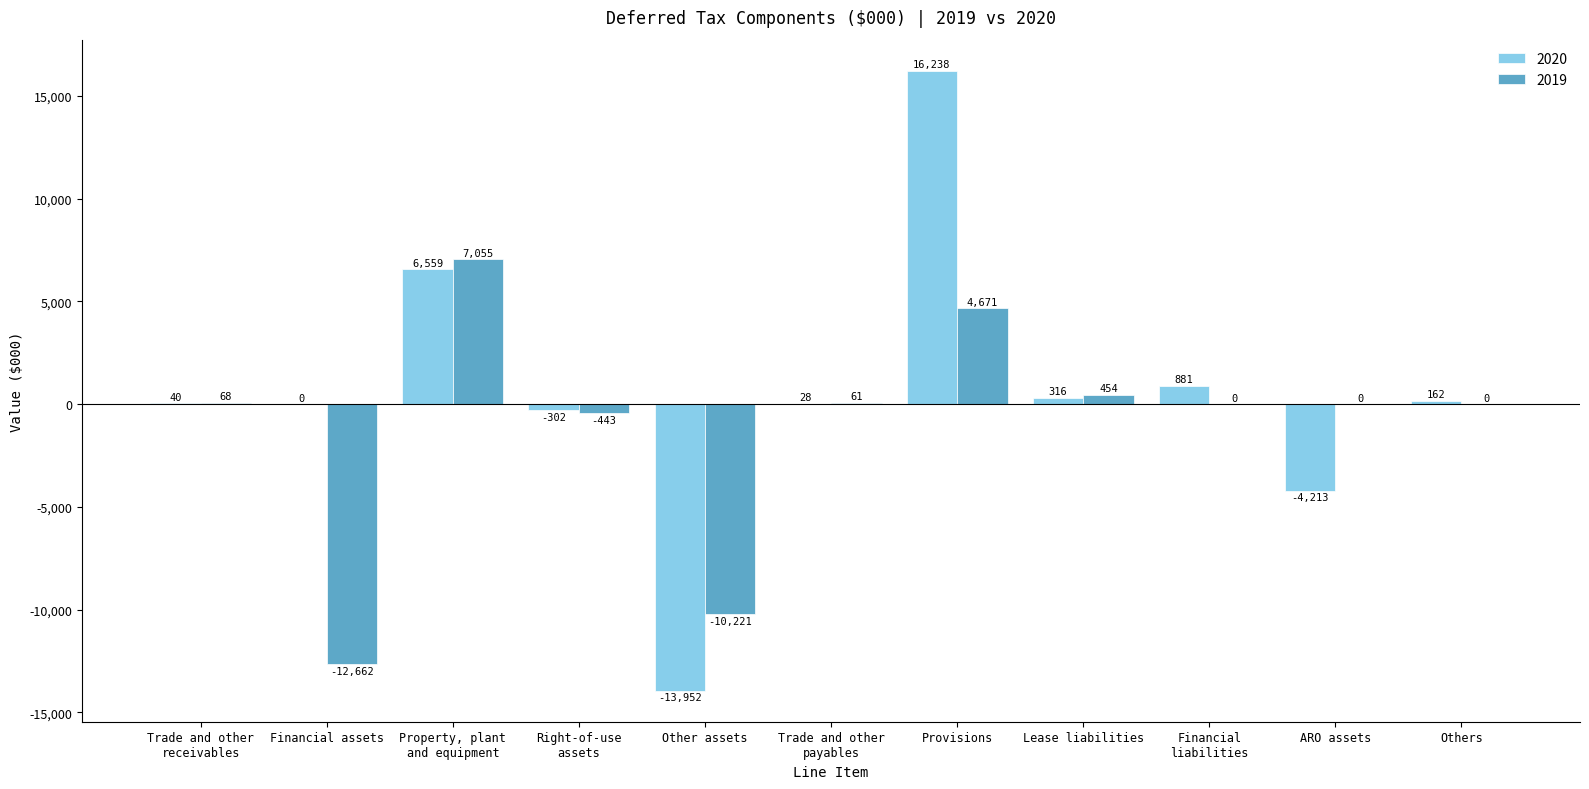

How many categories are shown in the chart?

11